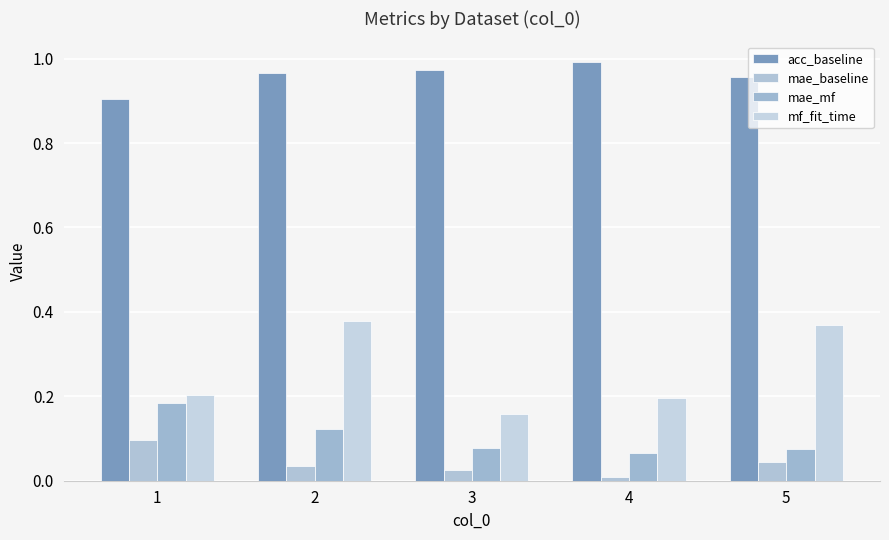

How many data points does each series have?

5